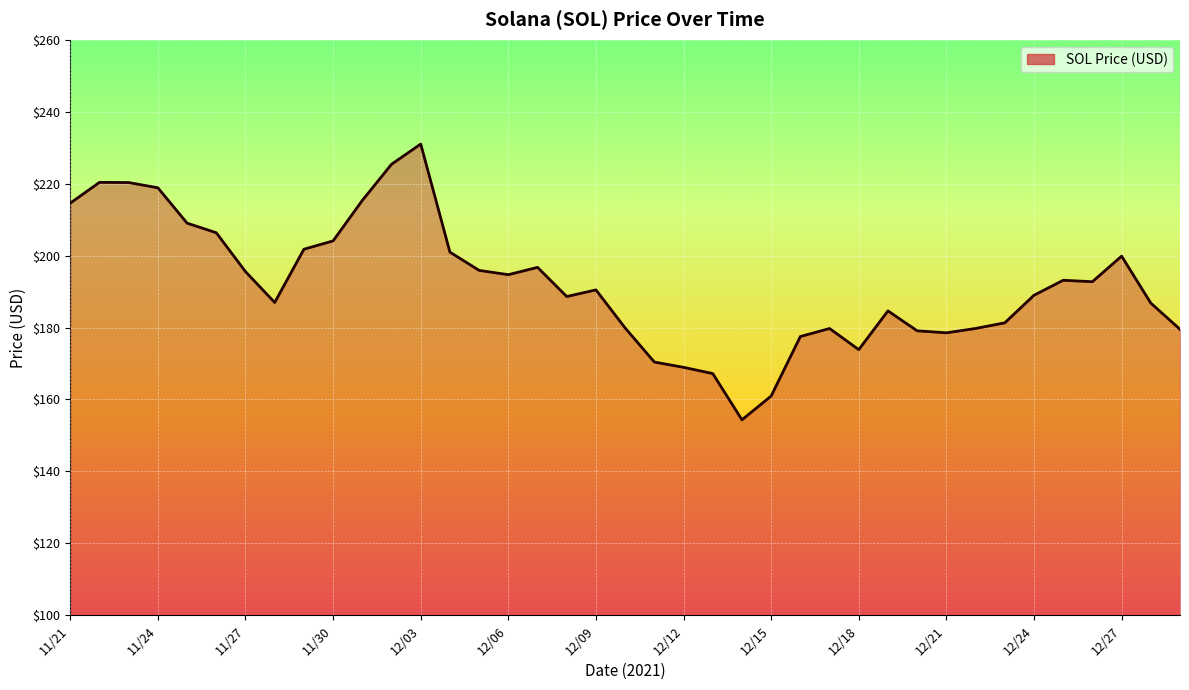

What is the greatest value displayed?

231.0